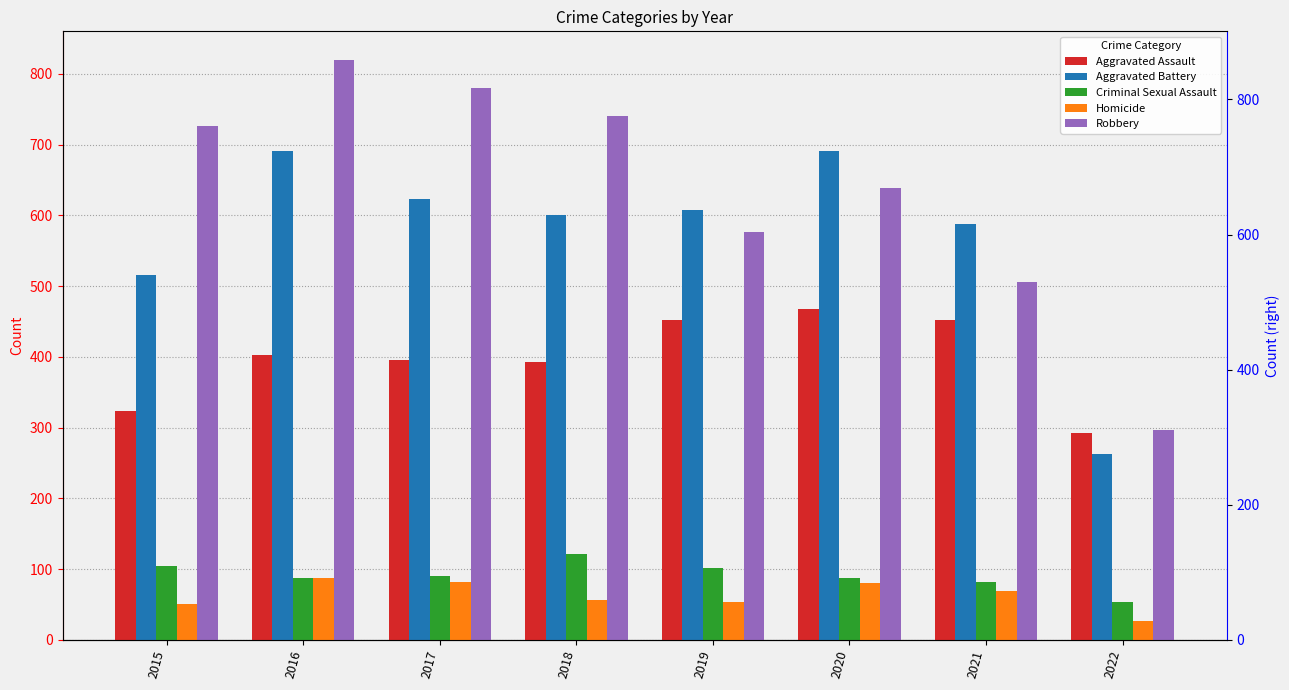

How many values in the Robbery series are below 726?

4